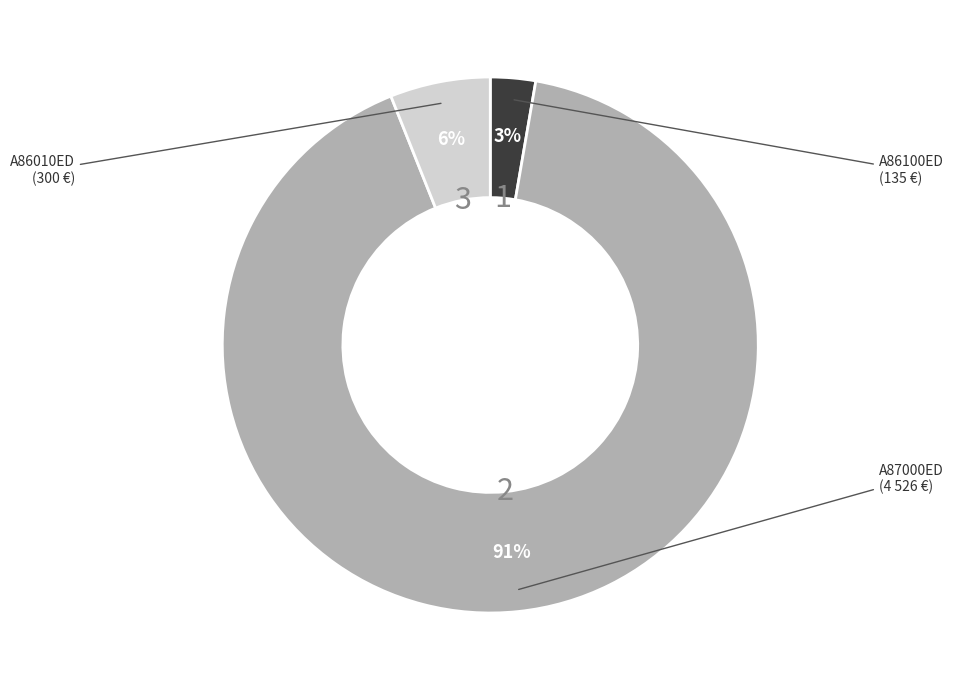

To the nearest percent, what is the average slice percentage?

33%